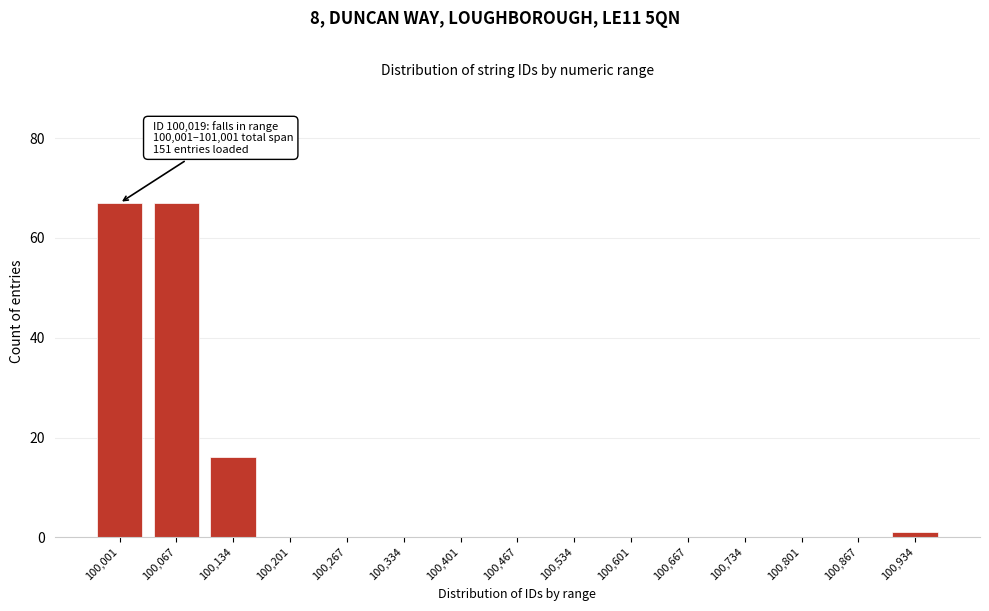

Reading right to left, what are all the values shown in this chart?

100,934=1	100,867=0	100,801=0	100,734=0	100,667=0	100,601=0	100,534=0	100,467=0	100,401=0	100,334=0	100,267=0	100,201=0	100,134=16	100,067=67	100,001=67